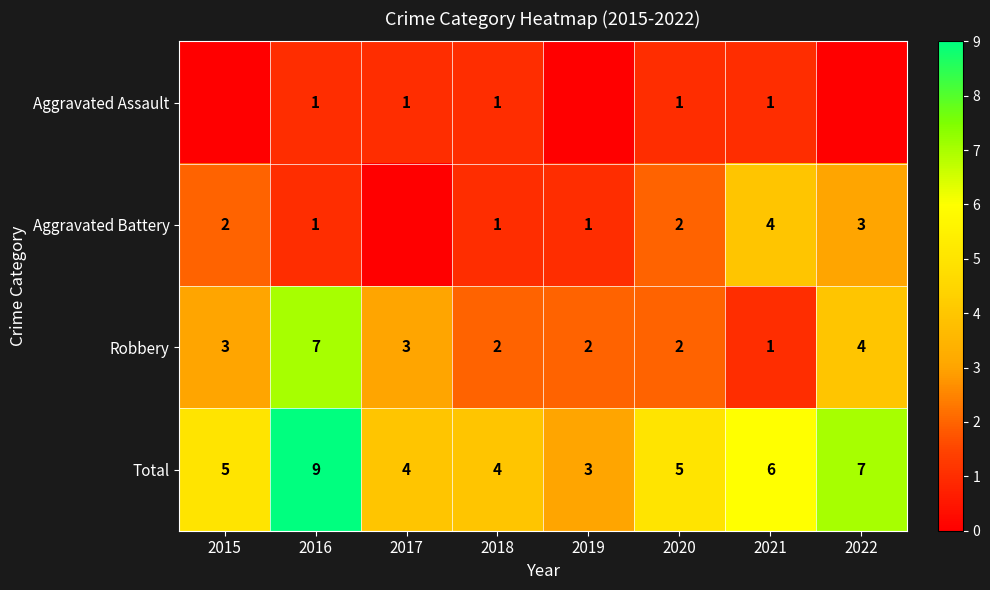

What is the total value across all series at 2019?

6